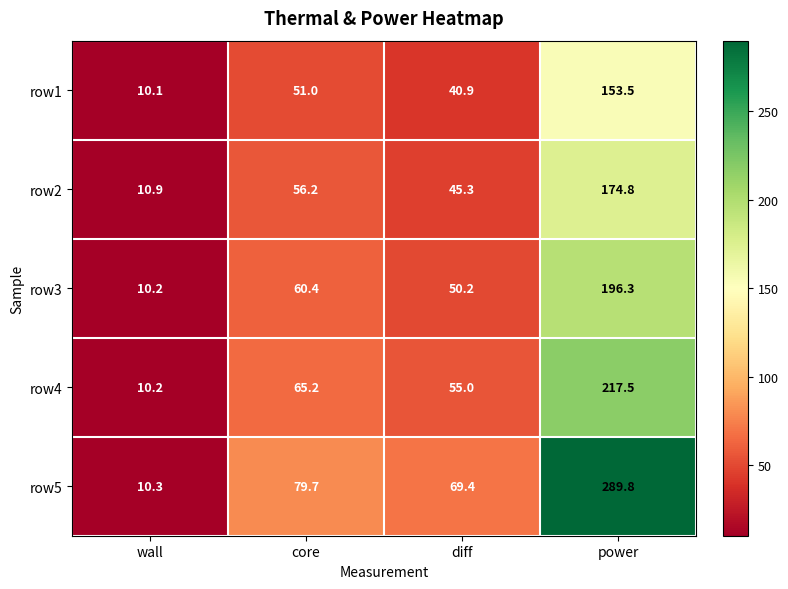

Reading left to right, what are all the values shown in this chart?

row1: 10.1	51.0	40.9	153.5
row2: 10.9	56.2	45.3	174.8
row3: 10.2	60.4	50.2	196.3
row4: 10.2	65.2	55.0	217.5
row5: 10.3	79.7	69.4	289.8